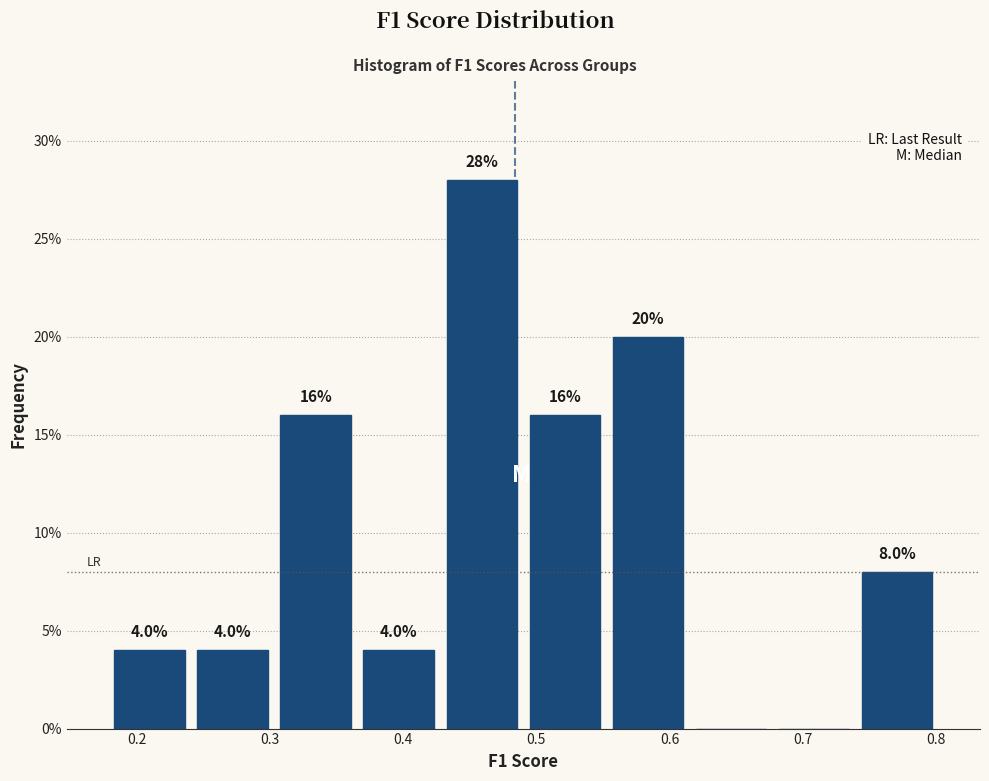

Over which range of the x-axis is the bar tallest?

0.43 to 0.49